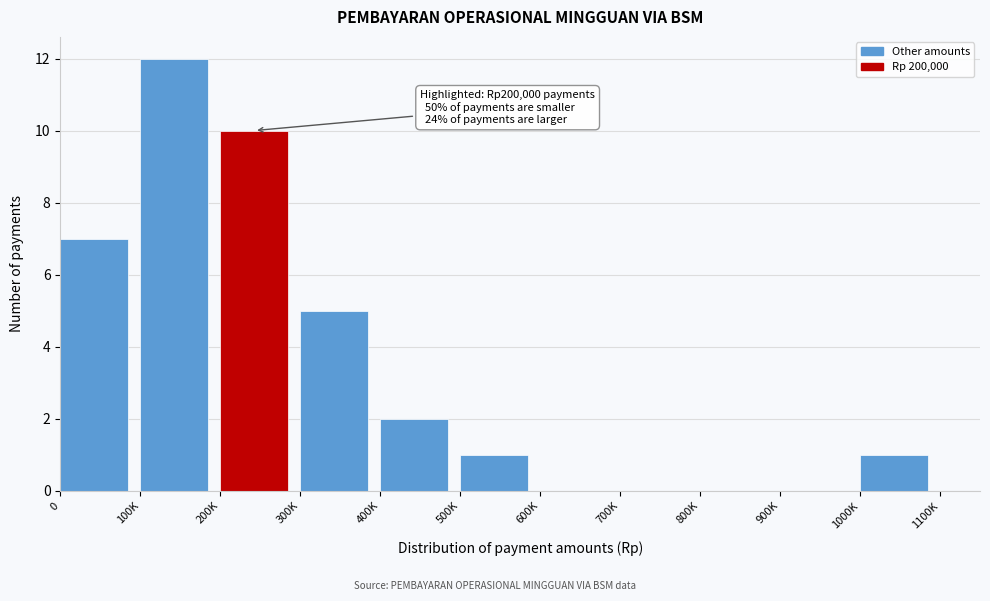

Reading right to left, list all the values displayed in this chart.

1000K=1	900K=0	800K=0	700K=0	600K=0	500K=1	400K=2	300K=5	200K=10	100K=12	0=7